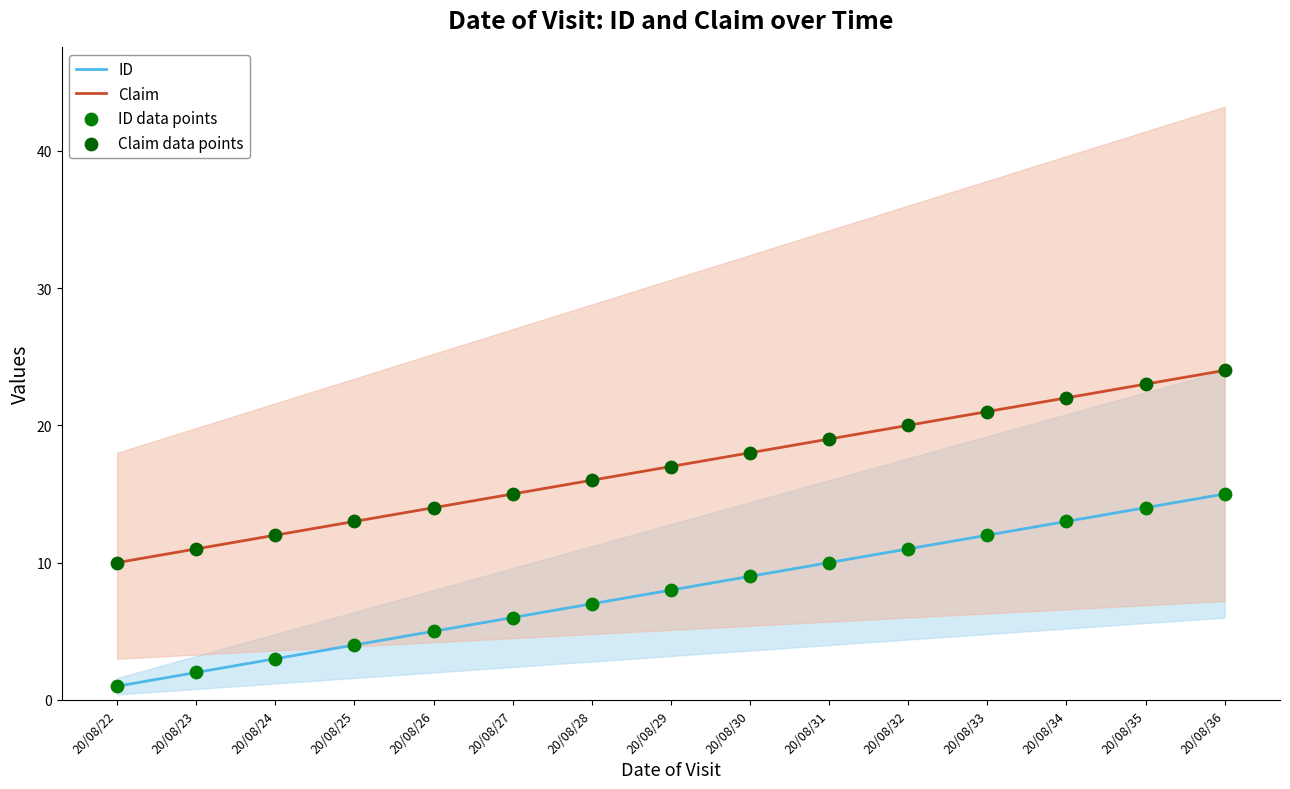

Is the value of Claim data points at 20/08/24 greater than the value of Claim at 20/08/22?

Yes